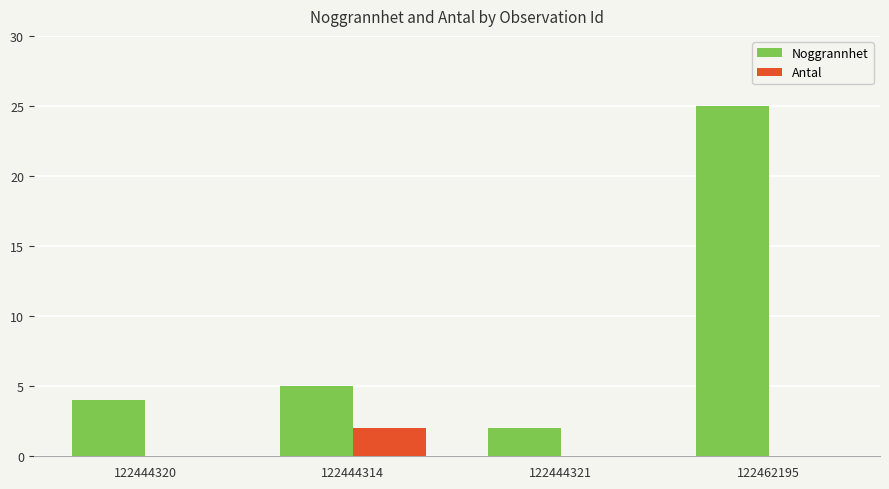

The Noggrannhet series shows 6 at 122444320. True or false?

False